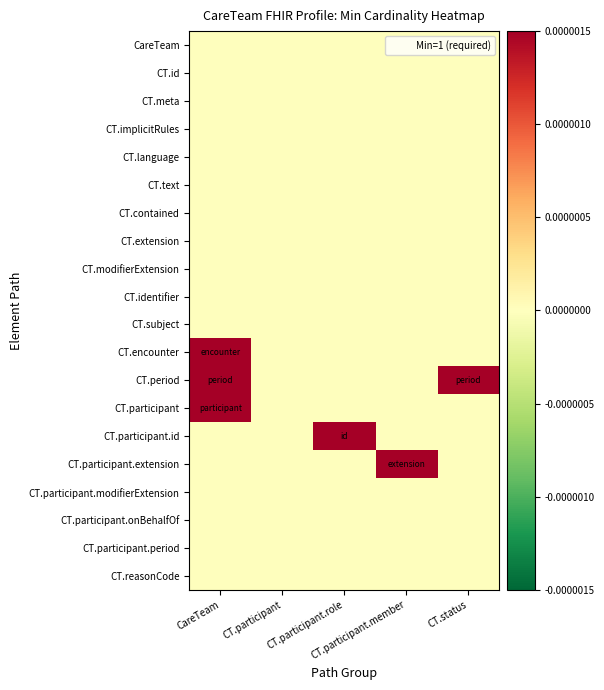

Between CT.status and CT.participant, which is larger?

CT.status